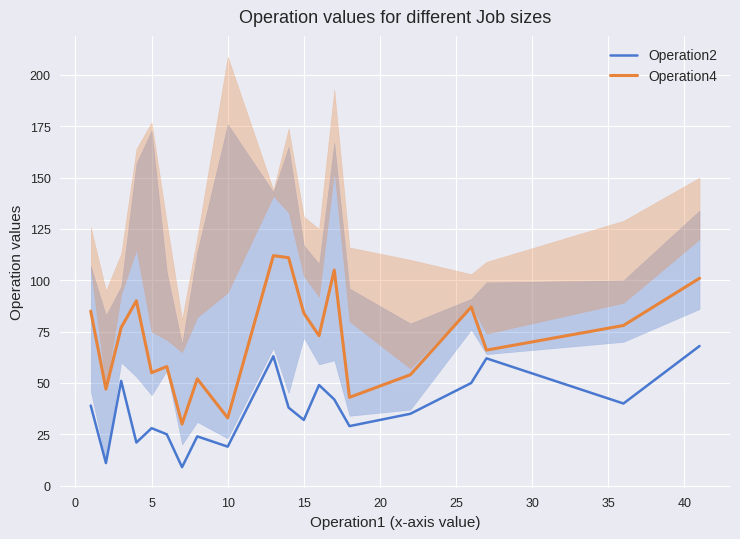

What is the minimum value for Operation4?

30